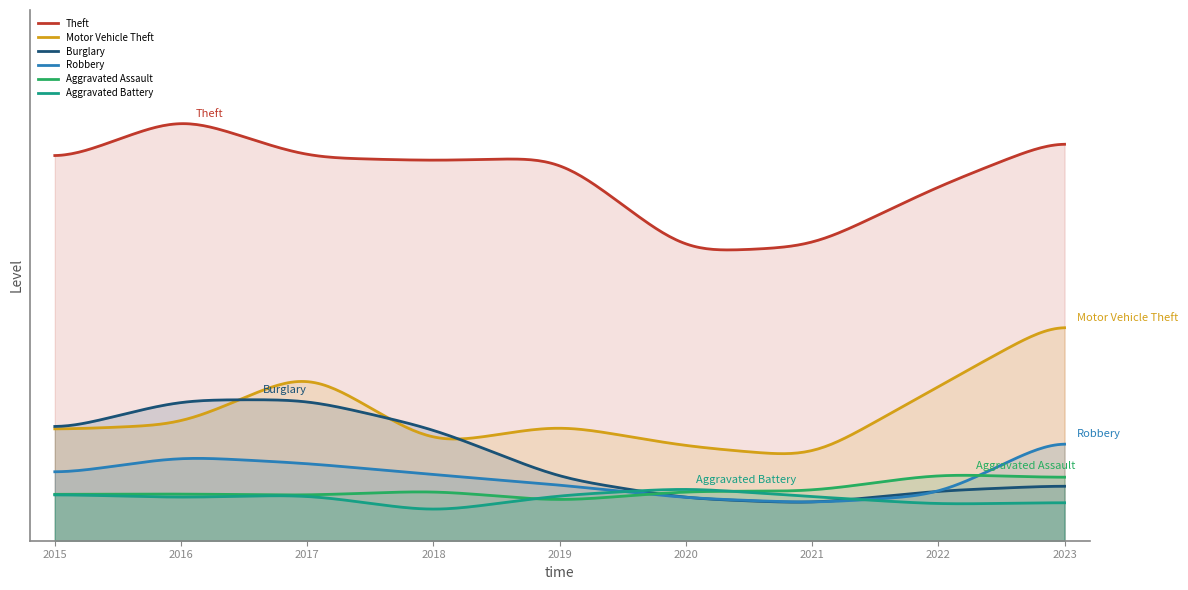

What is the value of the Robbery point at the 1st from the left?

147